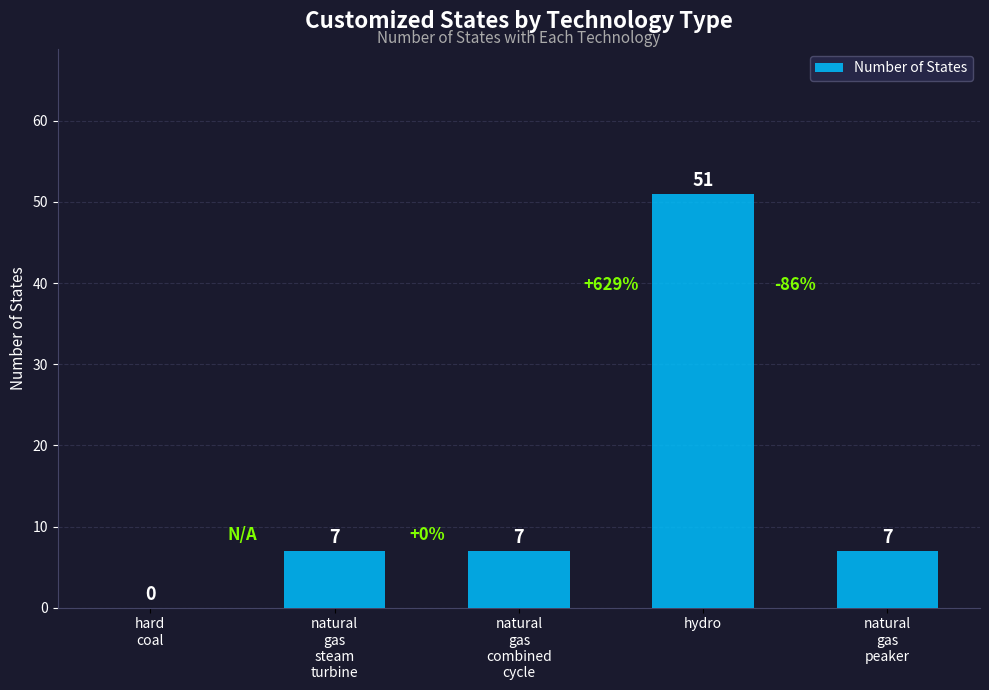

What is the maximum value shown in the chart?

51